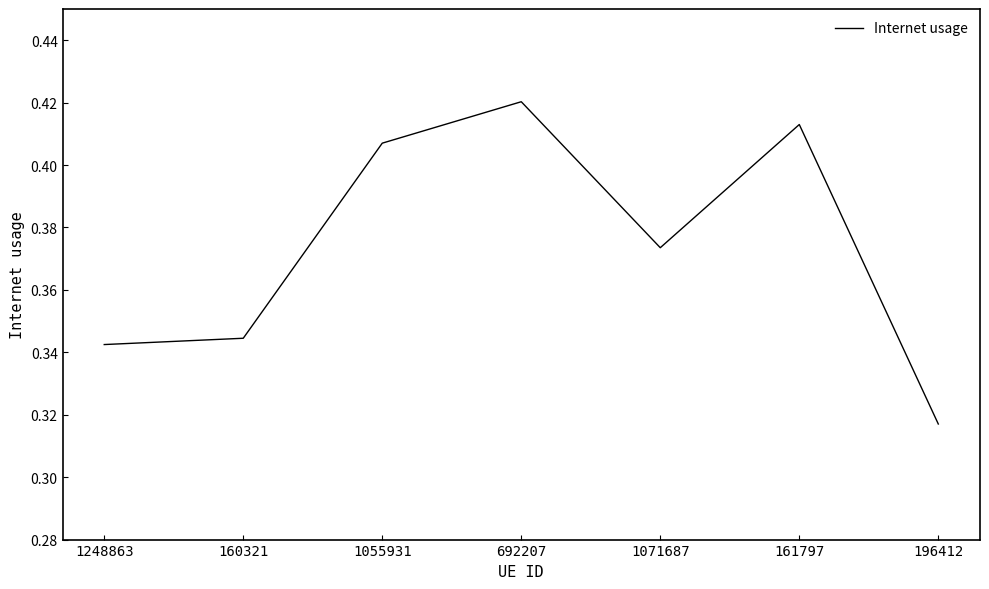

Where is the data nearest to the value 0?

196412